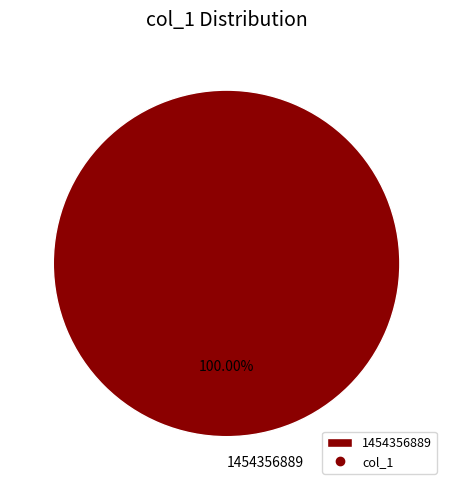

Does any single category account for the majority?

Yes